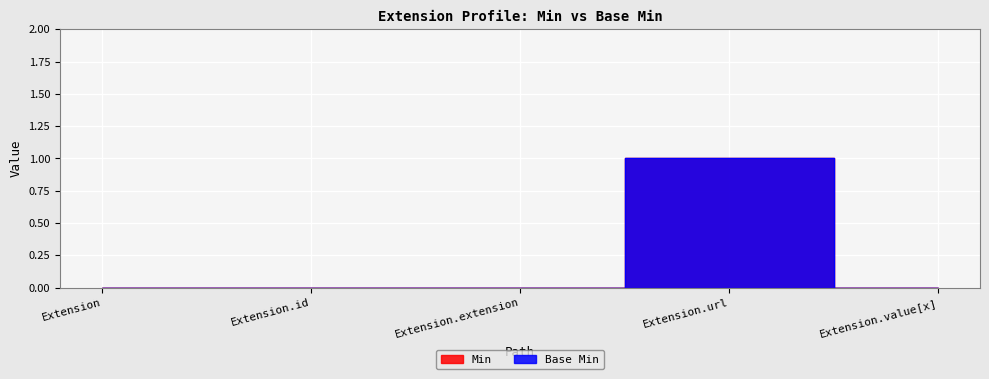

Reading left to right, list all the values displayed in this chart.

Min: 0	0	0	1	0
Base Min: 0	0	0	1	0